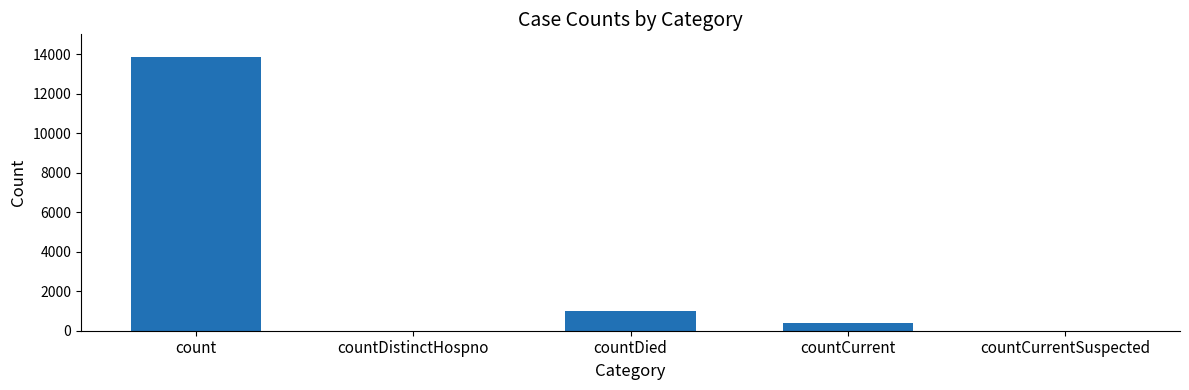

Is it true that the value at countDied is 1581?

False